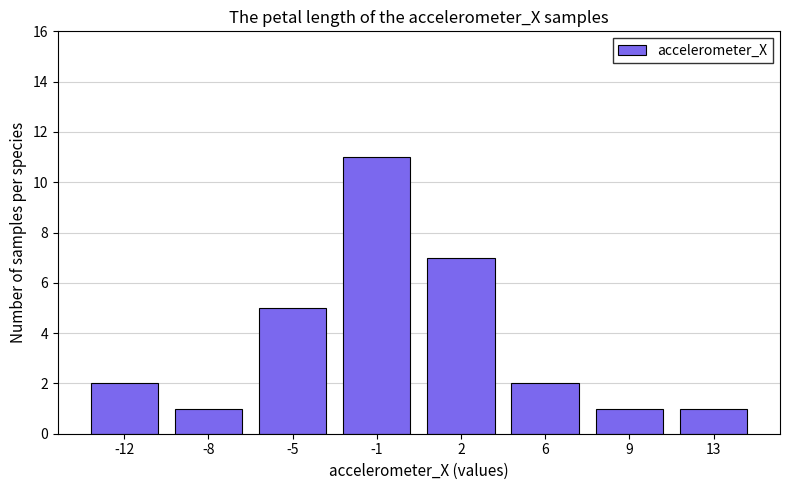

Reading right to left, transcribe all the data shown in this chart.

13=1	9=1	6=2	2=7	-1=11	-5=5	-8=1	-12=2